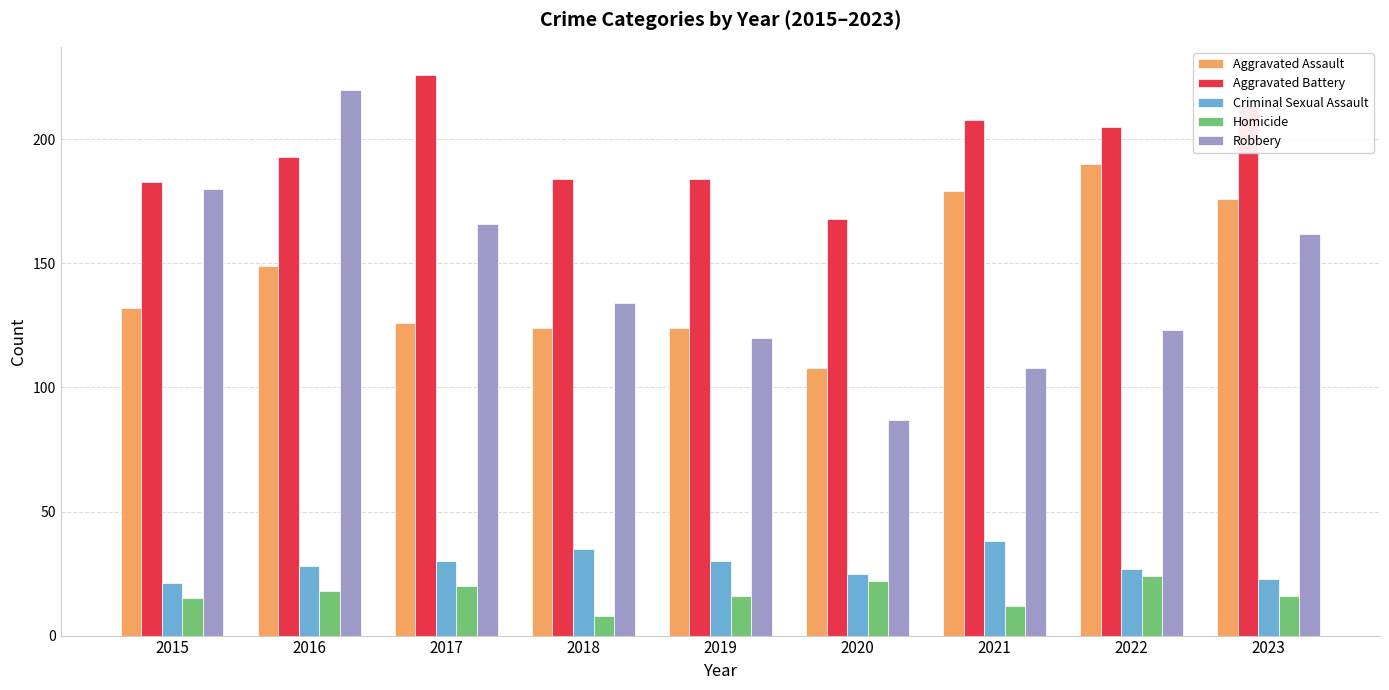

How many values in the Aggravated Assault series are below 132?

4